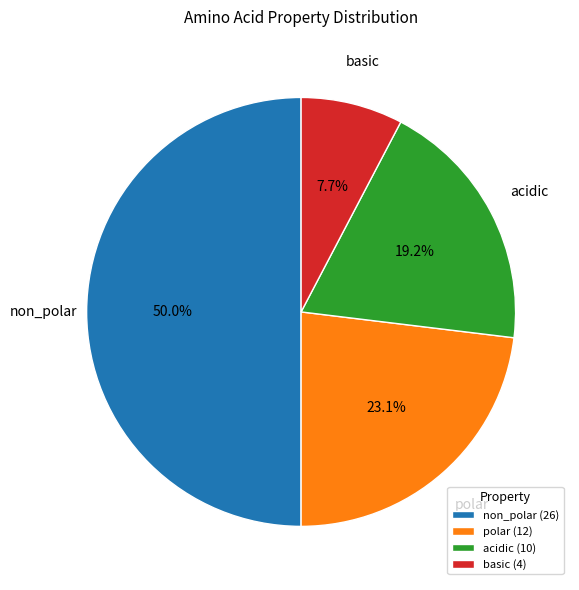

To the nearest percent, what portion does acidic represent?

19%